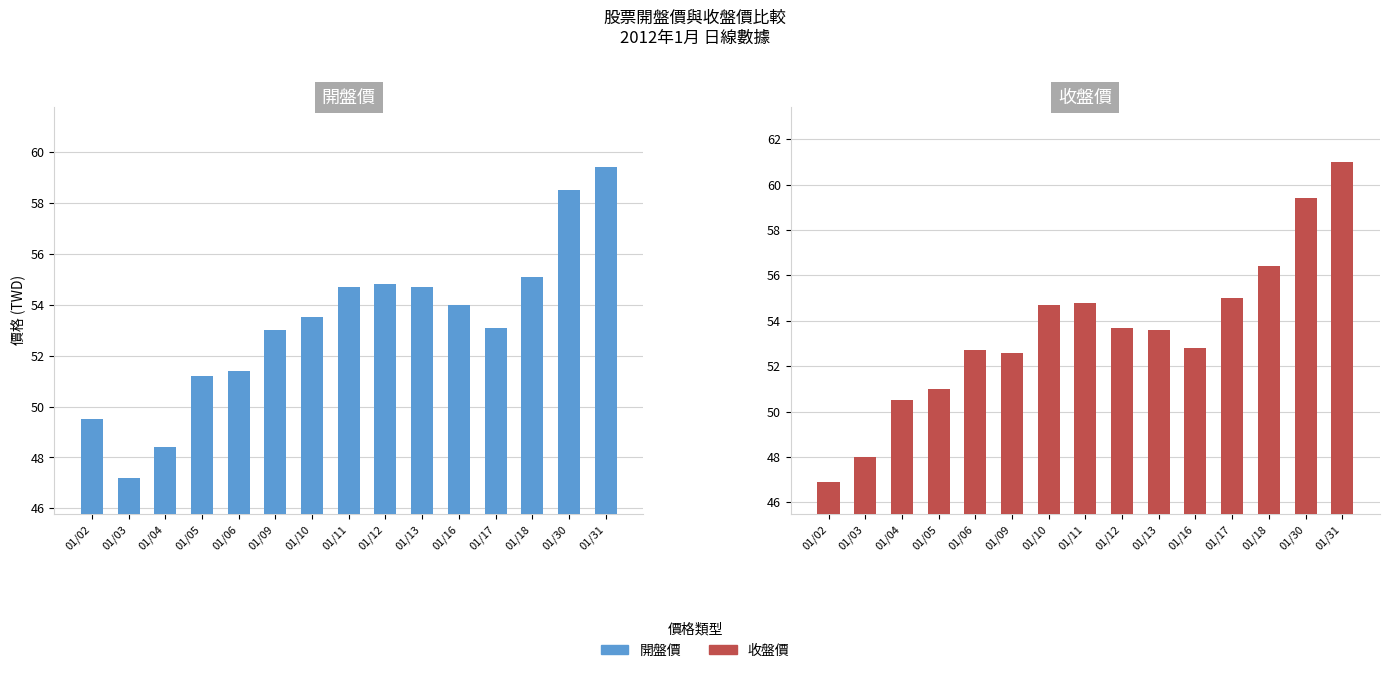

Is the value of 開盤價 at 01/04 greater than the value of 收盤價 at 01/06?

No